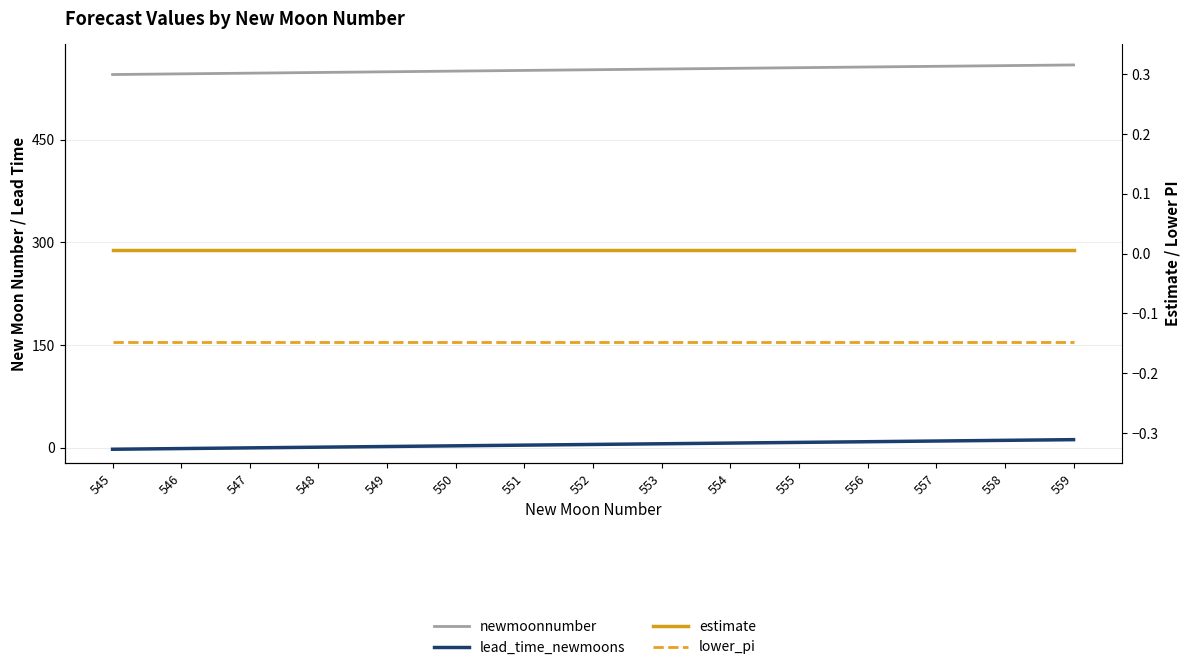

Which series changed the most between 549 and 557?

newmoonnumber